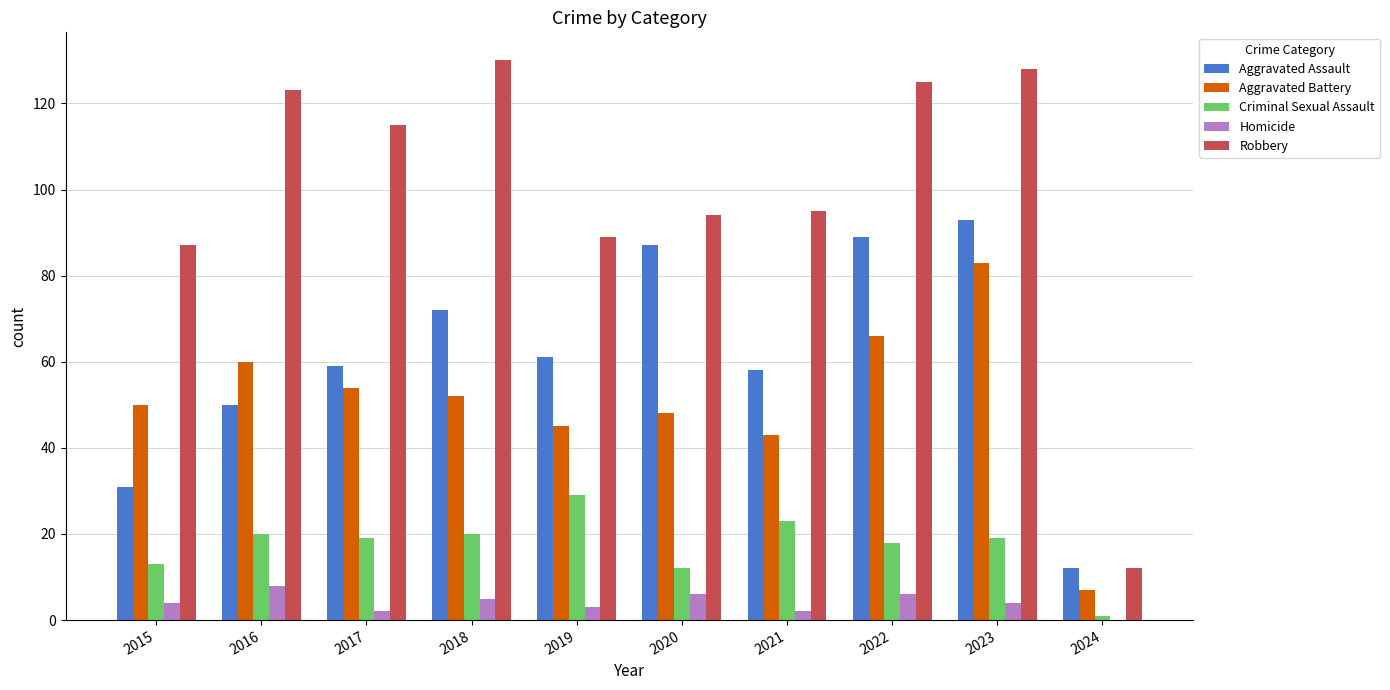

Which series changed the most between 2021 and 2024?

Robbery